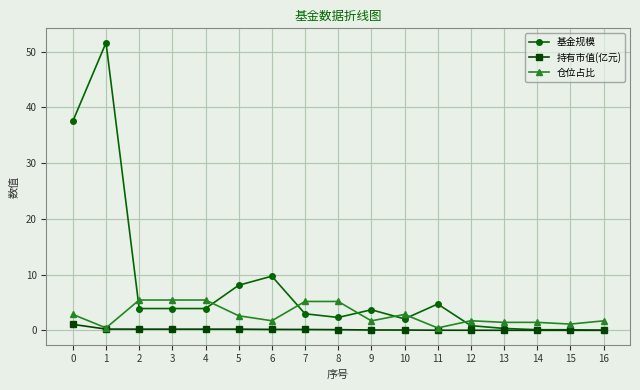

What is the average value of the 仓位占比 series?

2.7